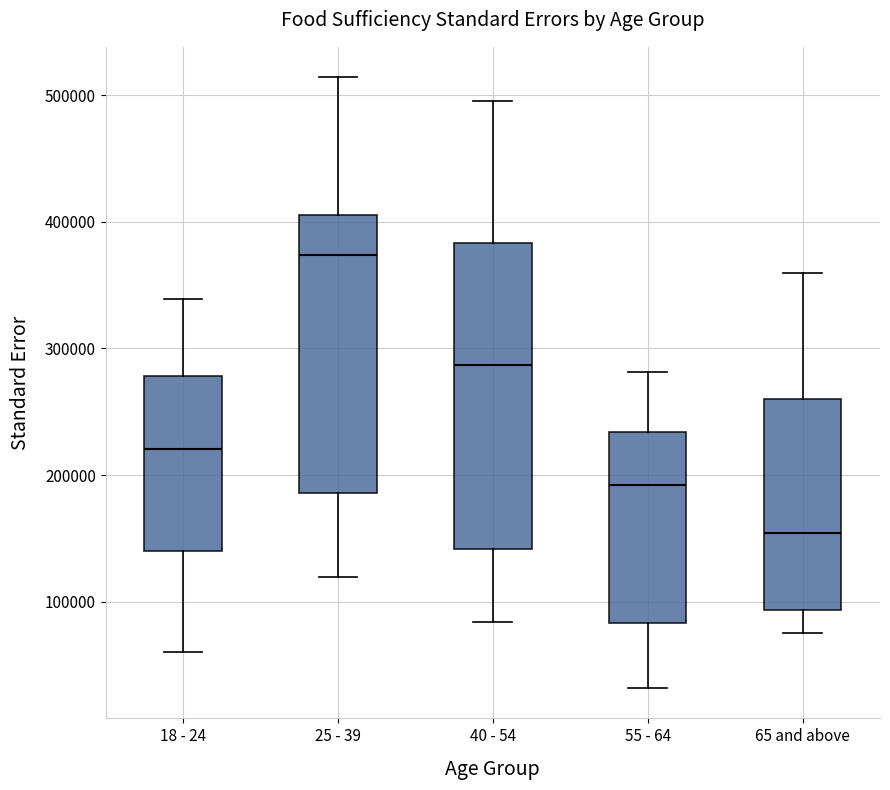

Where is the lower edge of the box for 55 - 64 on the y-axis? The values are not printed on the chart, so give them approximately, as read against the axis.

80000